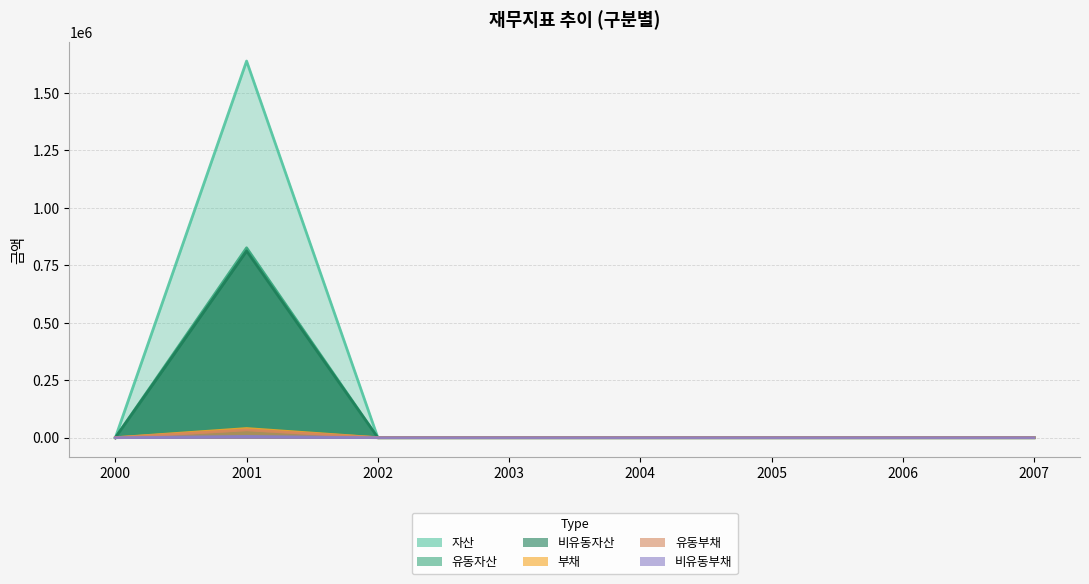

Which category has the highest value in the 부채 series?

2001